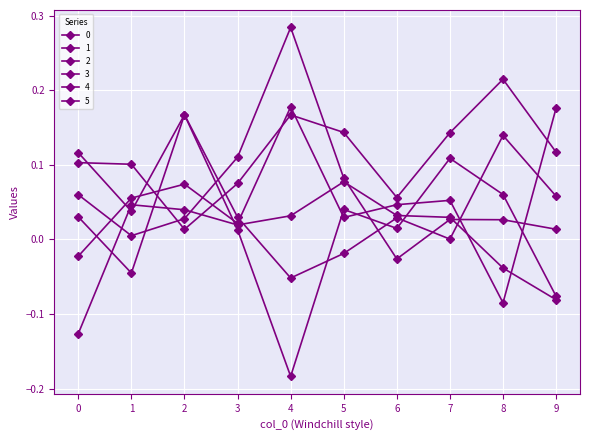

The value of 0 at 0 is 0.2. True or false?

False